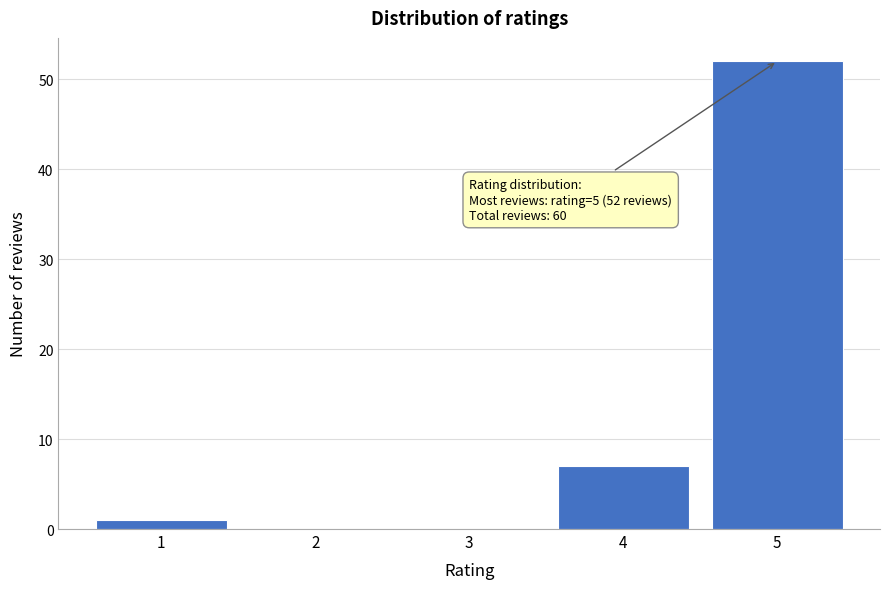

Over which range of the x-axis is the bar tallest?

4.5 to 5.5